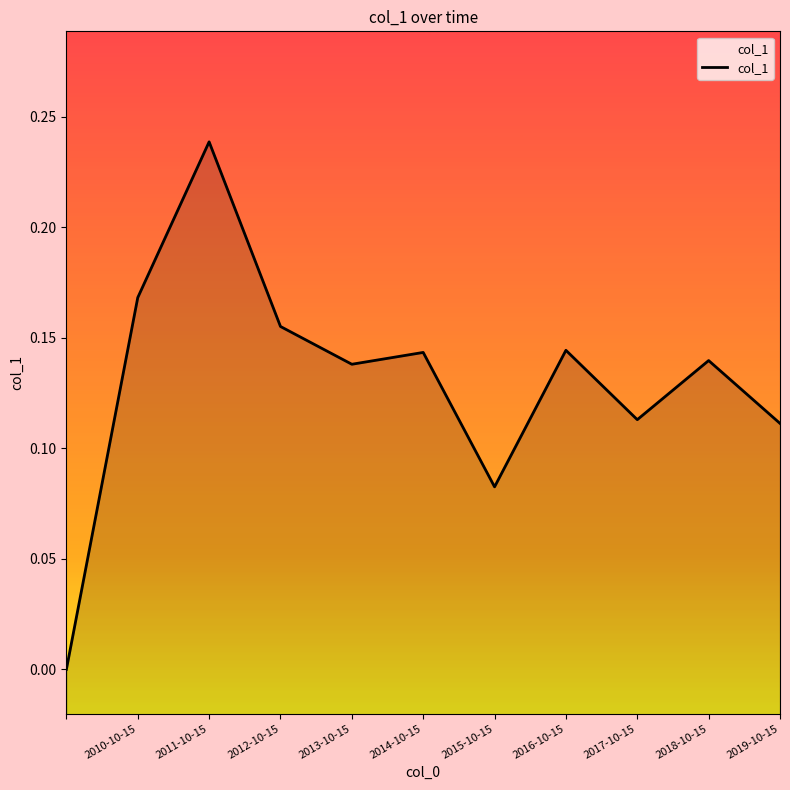

What is the value of the 7th point from the left?

0.1